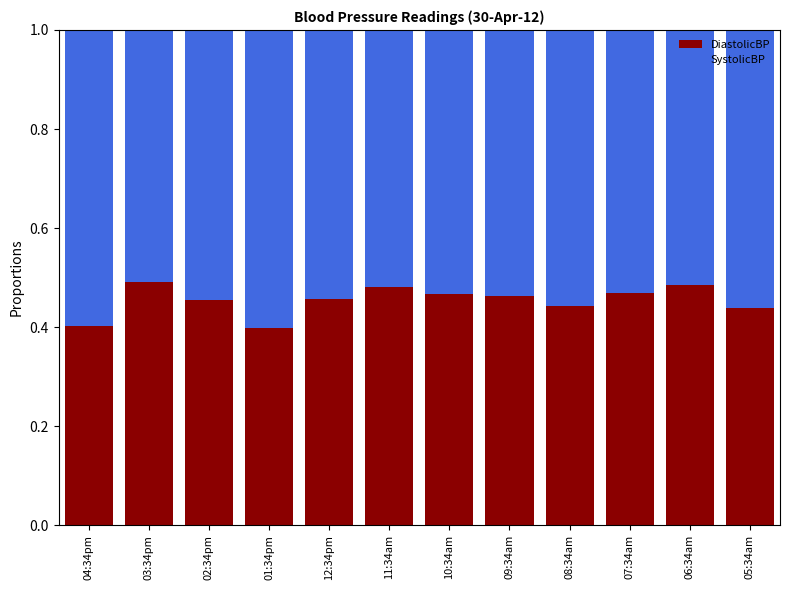

Count the DiastolicBP values in the range 0 to 1.

12